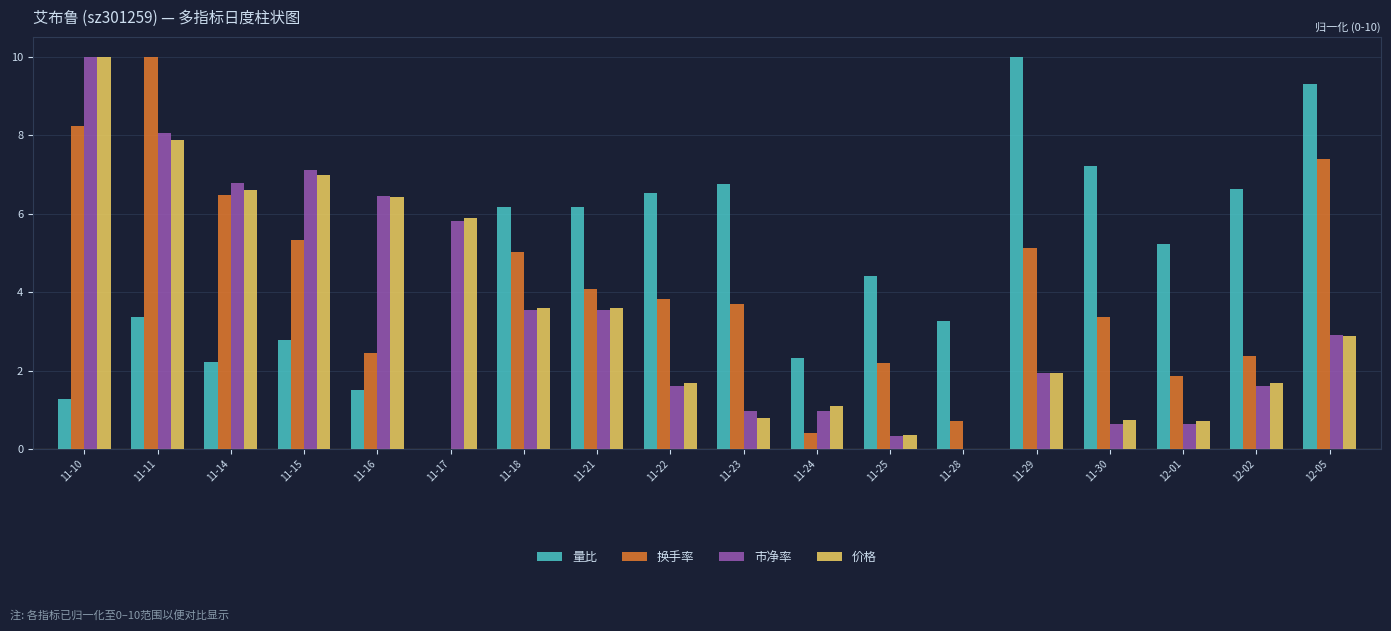

Is it true that 换手率 equals 8.2 at 11-10?

True